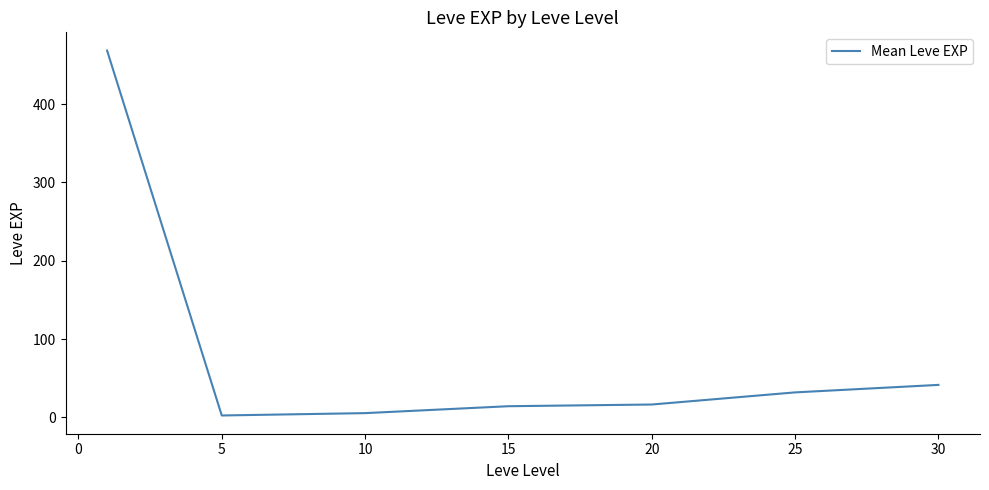

What is the maximum value shown in the chart?

468.5